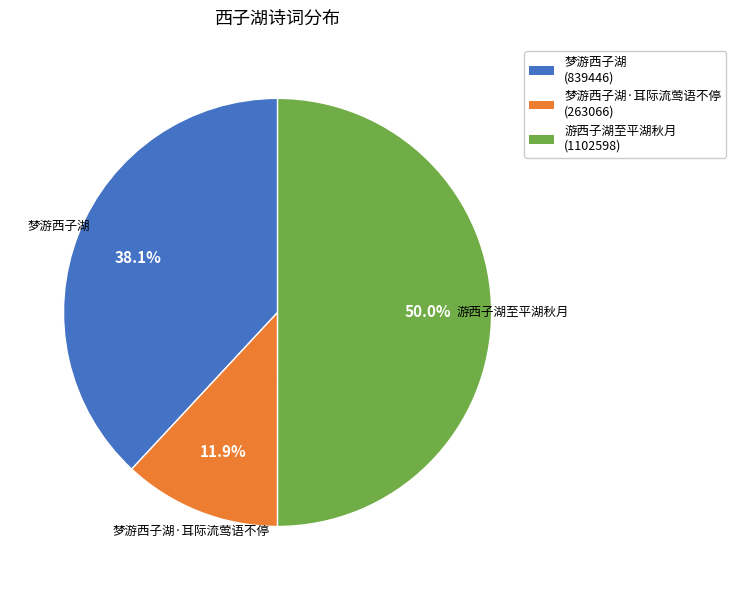

Between 梦游西子湖 and 游西子湖至平湖秋月, which is larger?

游西子湖至平湖秋月